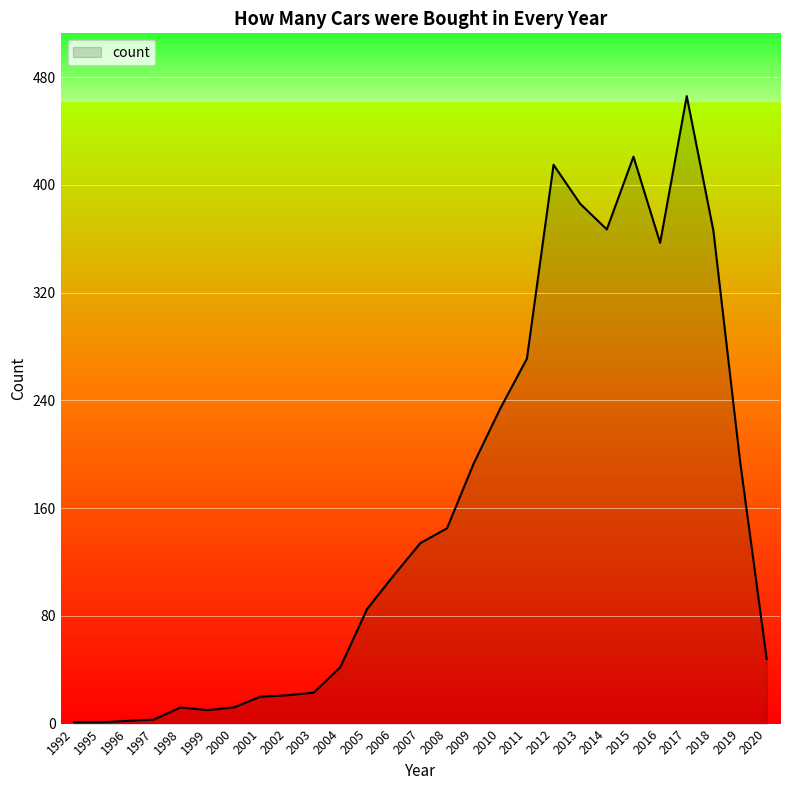

What is the change in value from 2008 to 2015?

+276